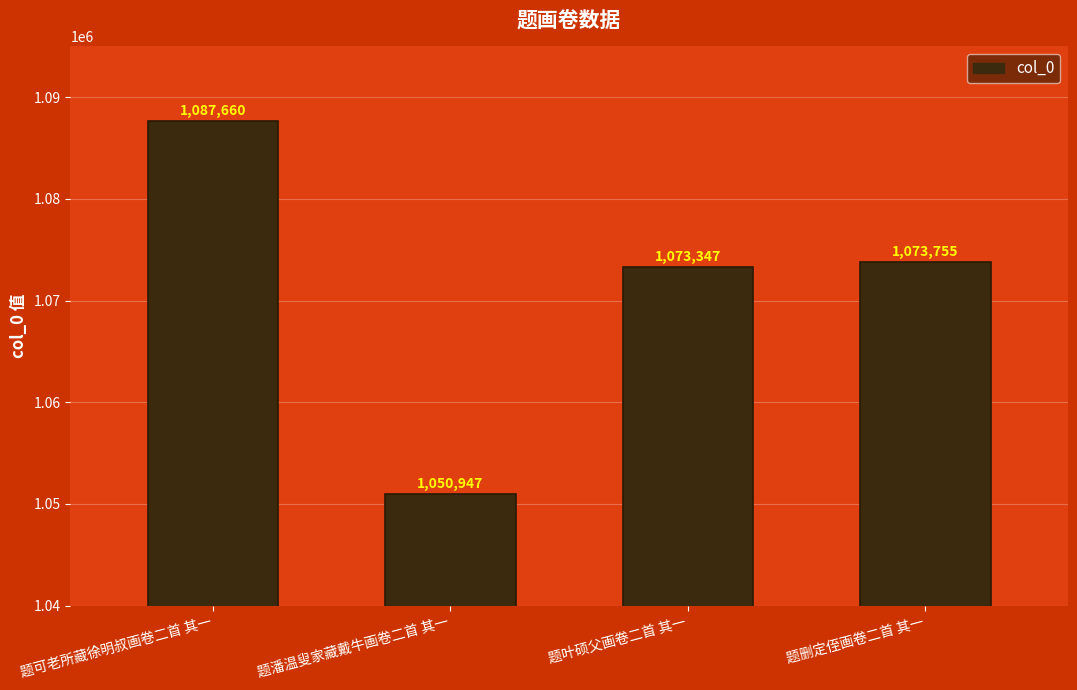

Is it true that the value at 题潘温叟家藏戴牛画卷二首 其一 is 1050947?

True